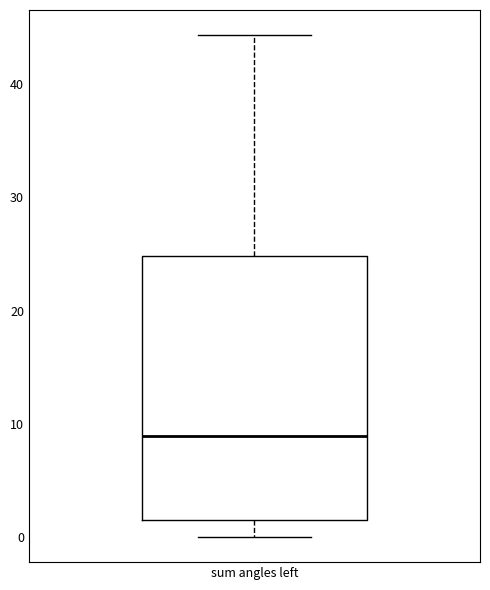

Where does the median line of the box for sum angles left sit on the y-axis? The values are not printed on the chart, so give them approximately, as read against the axis.

9